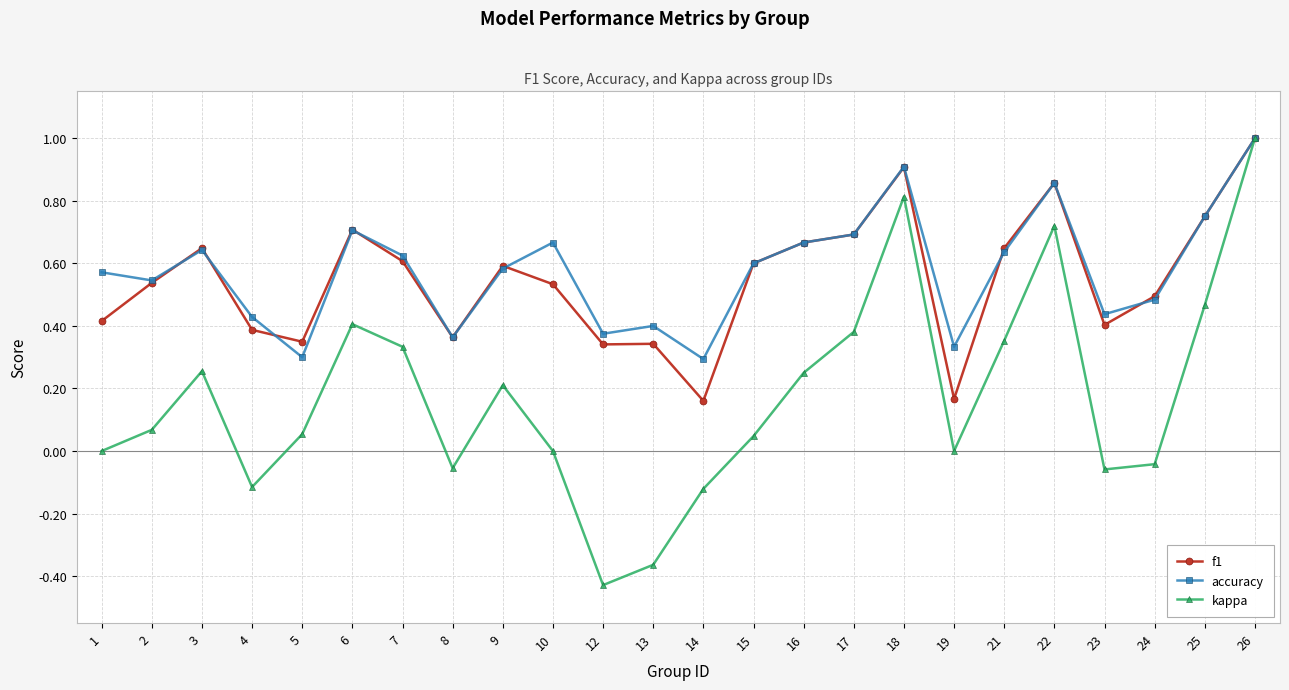

At which category does kappa reach its first local valley?

4